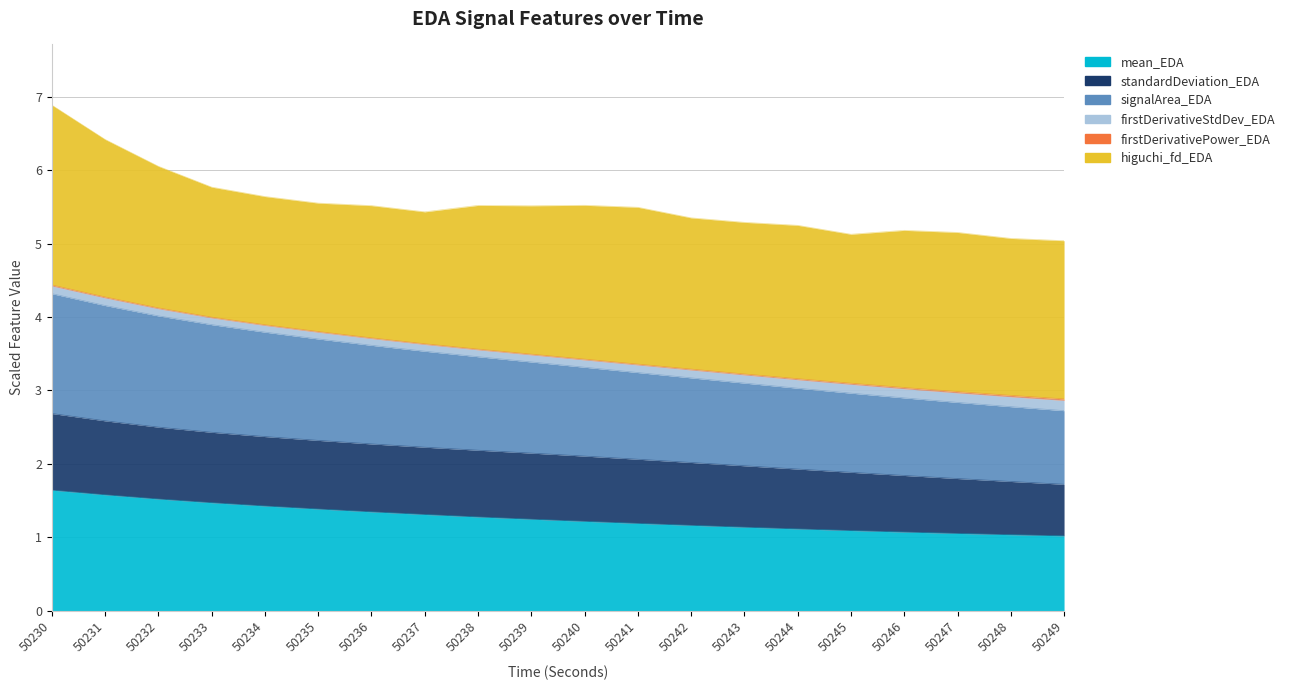

Which series has the widest spread of values?

signalArea_EDA